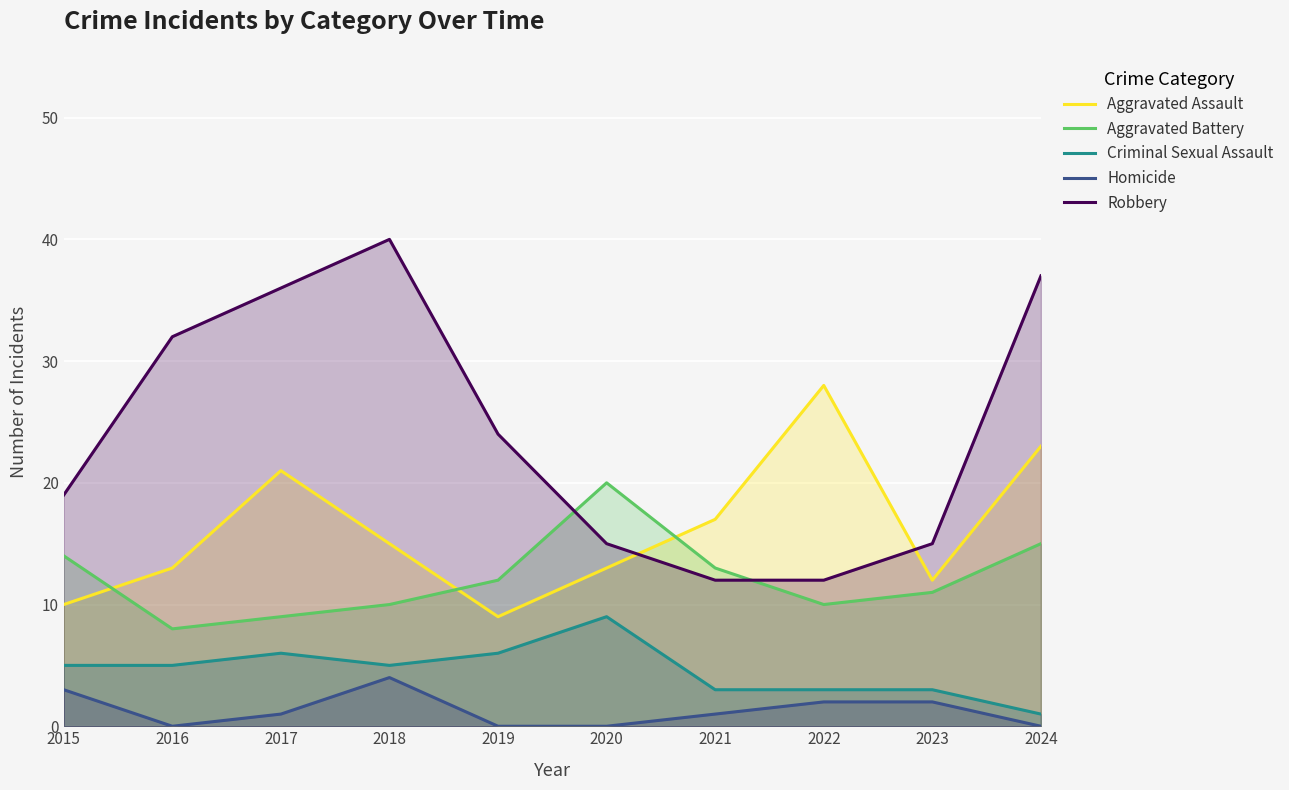

Where is the first local minimum for Aggravated Assault?

2019